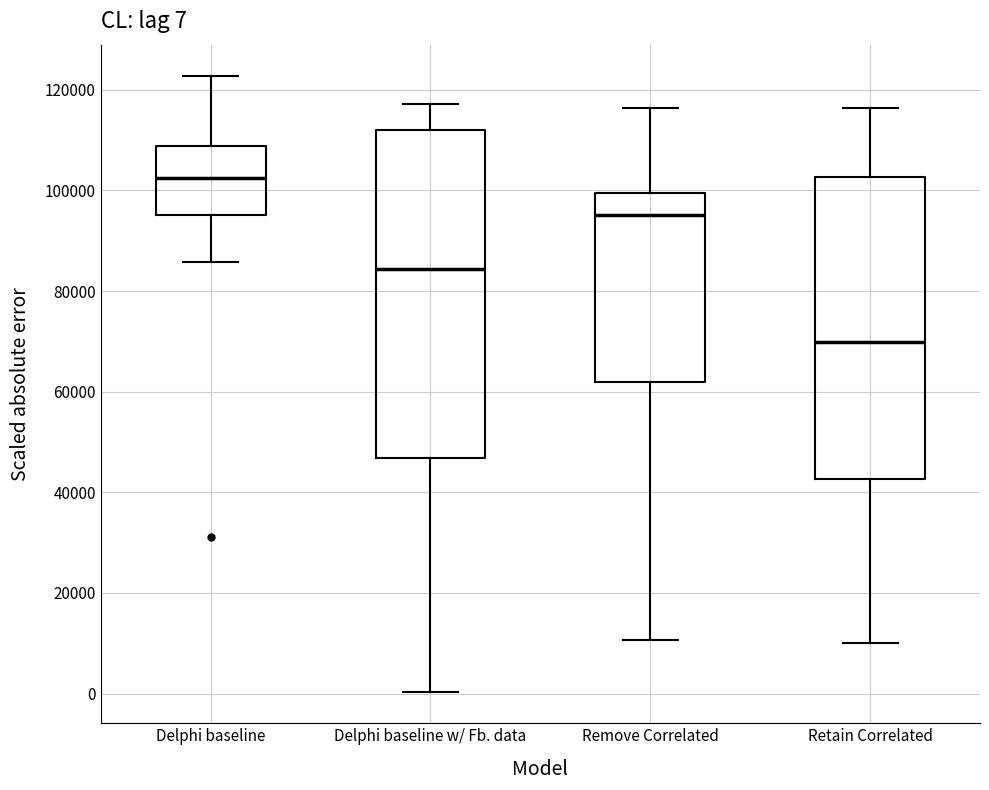

Which box's median line is the highest?

Delphi baseline